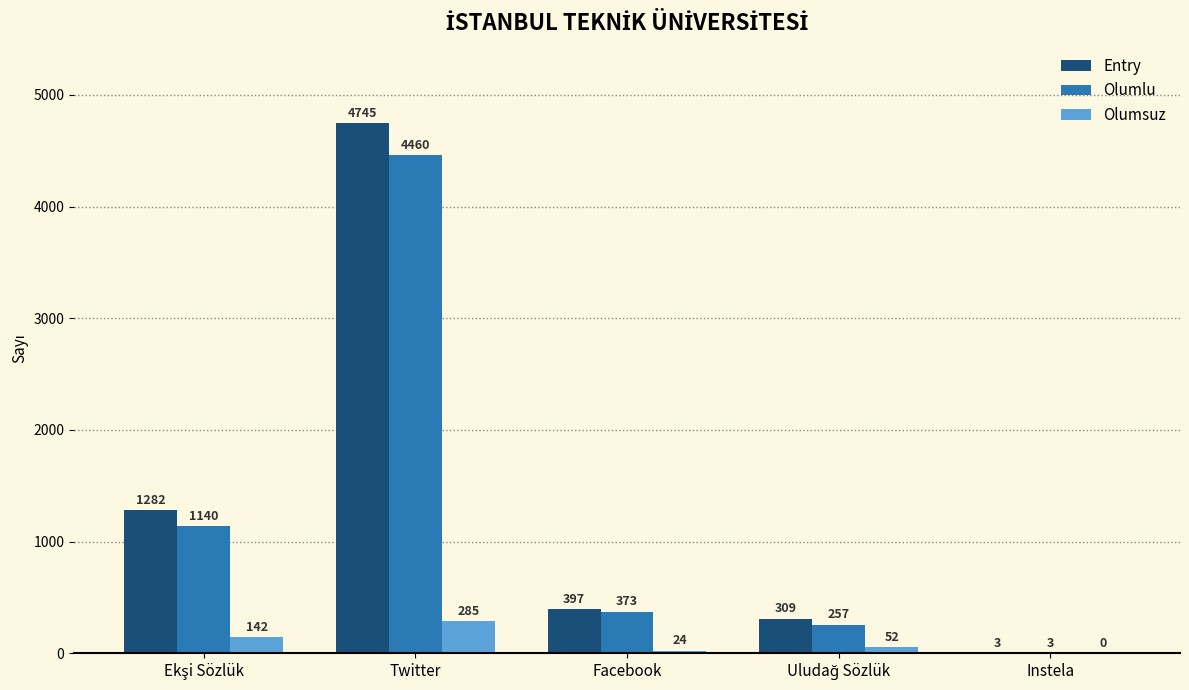

How many categories are shown in the chart?

5